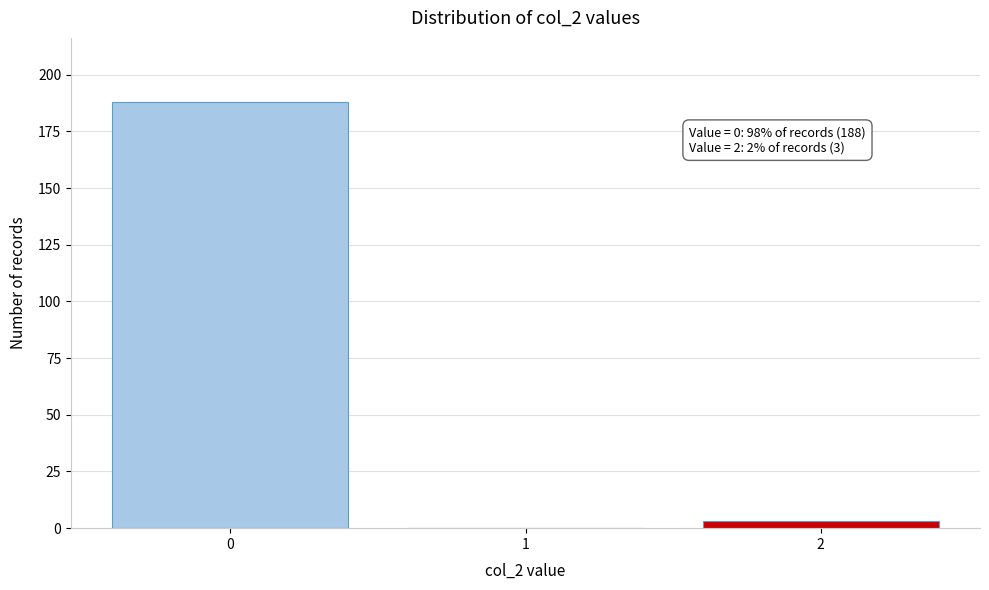

Reading right to left, extract all data points from this chart.

2=3	1=0	0=188